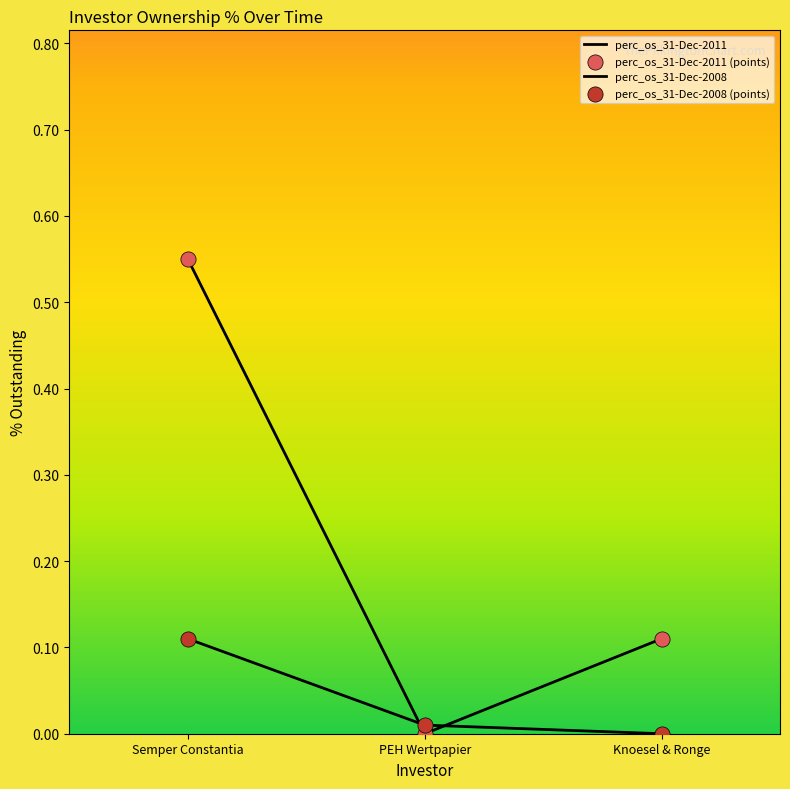

Does the chart have visible grid lines?

No